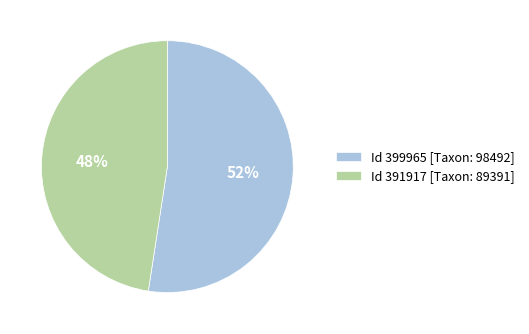

Between Id 391917 [Taxon: 89391] and Id 399965 [Taxon: 98492], which is larger?

Id 399965 [Taxon: 98492]